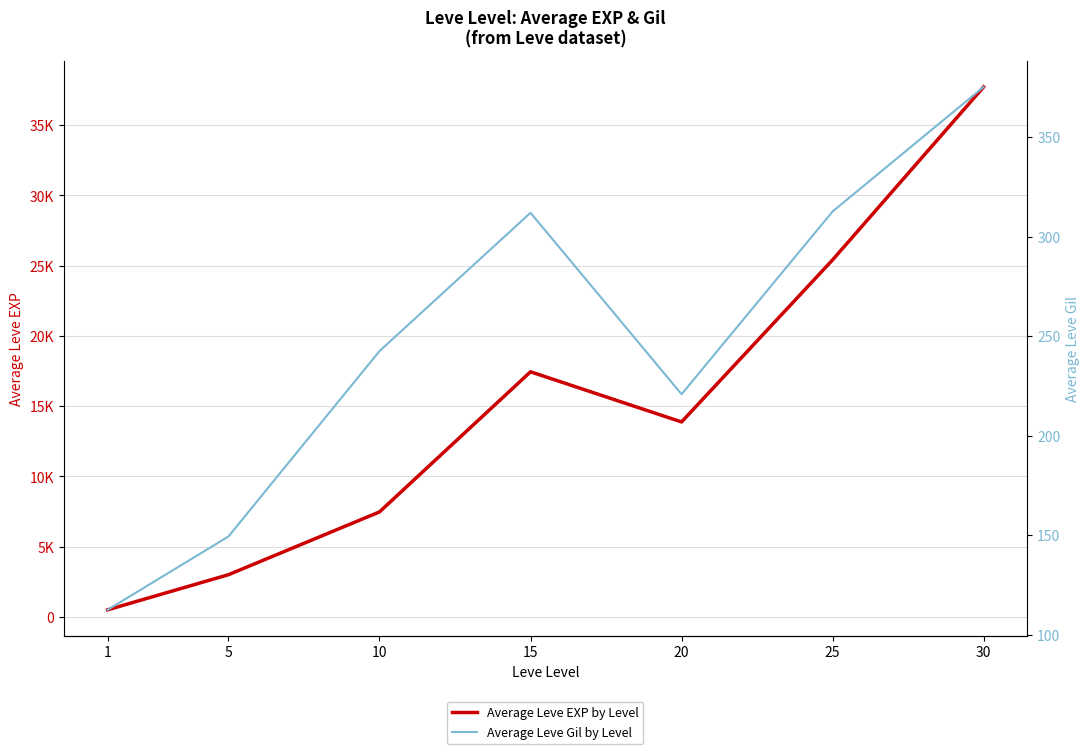

True or false: Average Leve EXP by Level and Average Leve Gil by Level cross at least once.

False